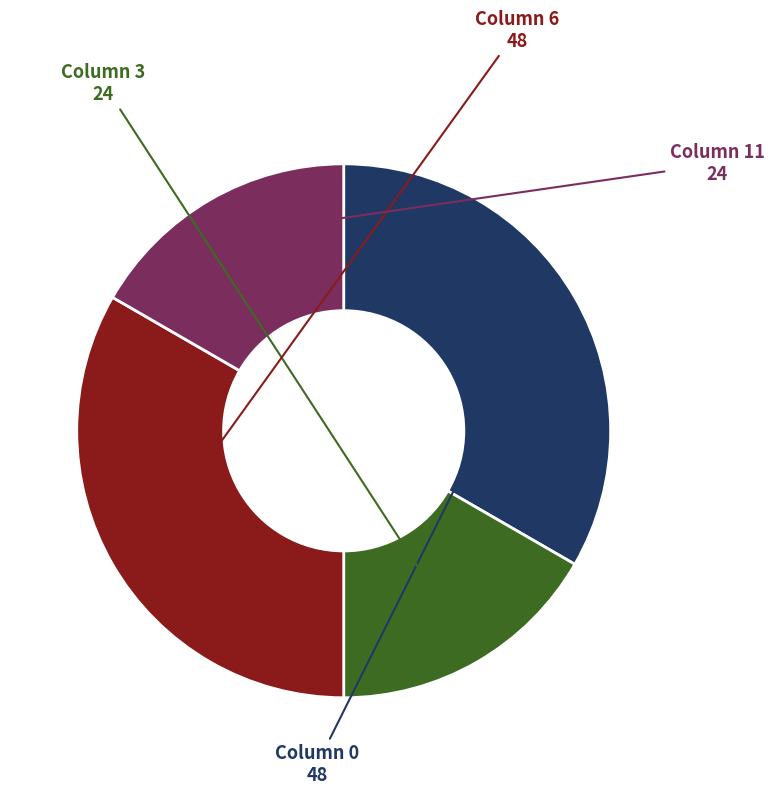

Is the sum of Column 0 and Column 6 greater than half?

Yes